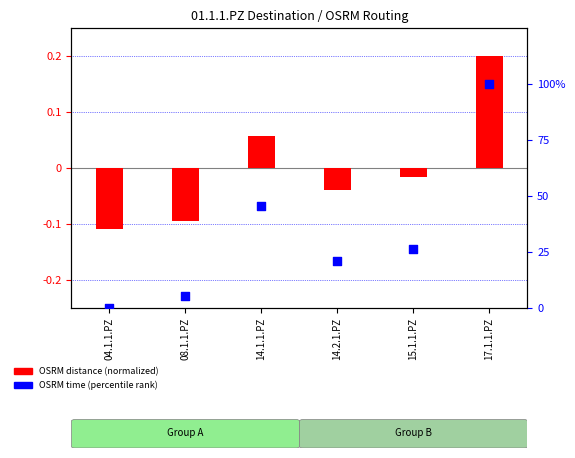

At how many categories does at least one series exceed 51?

1